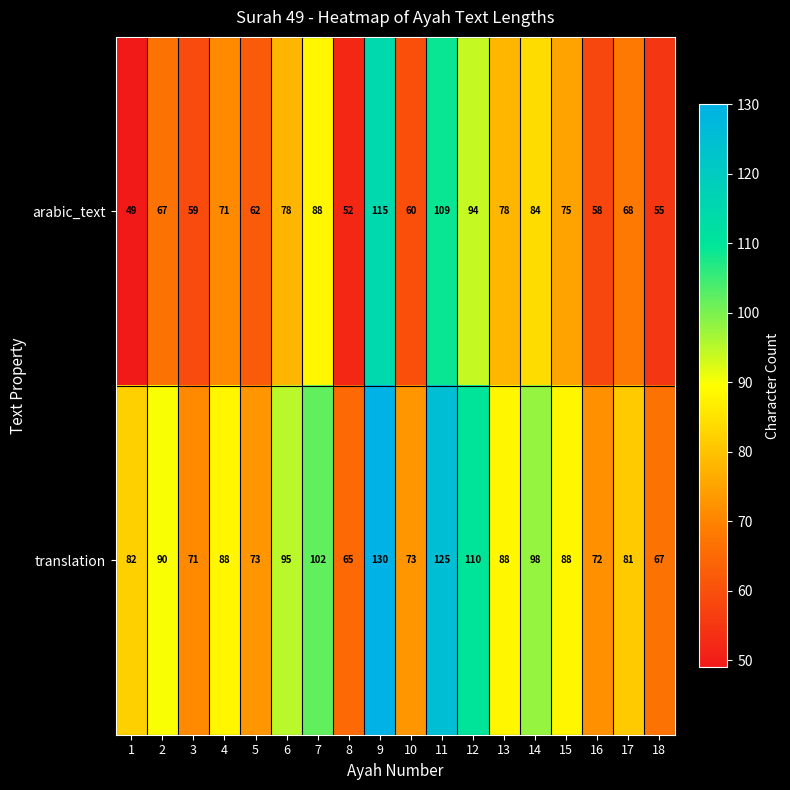

At which label is translation closest to 97?

14